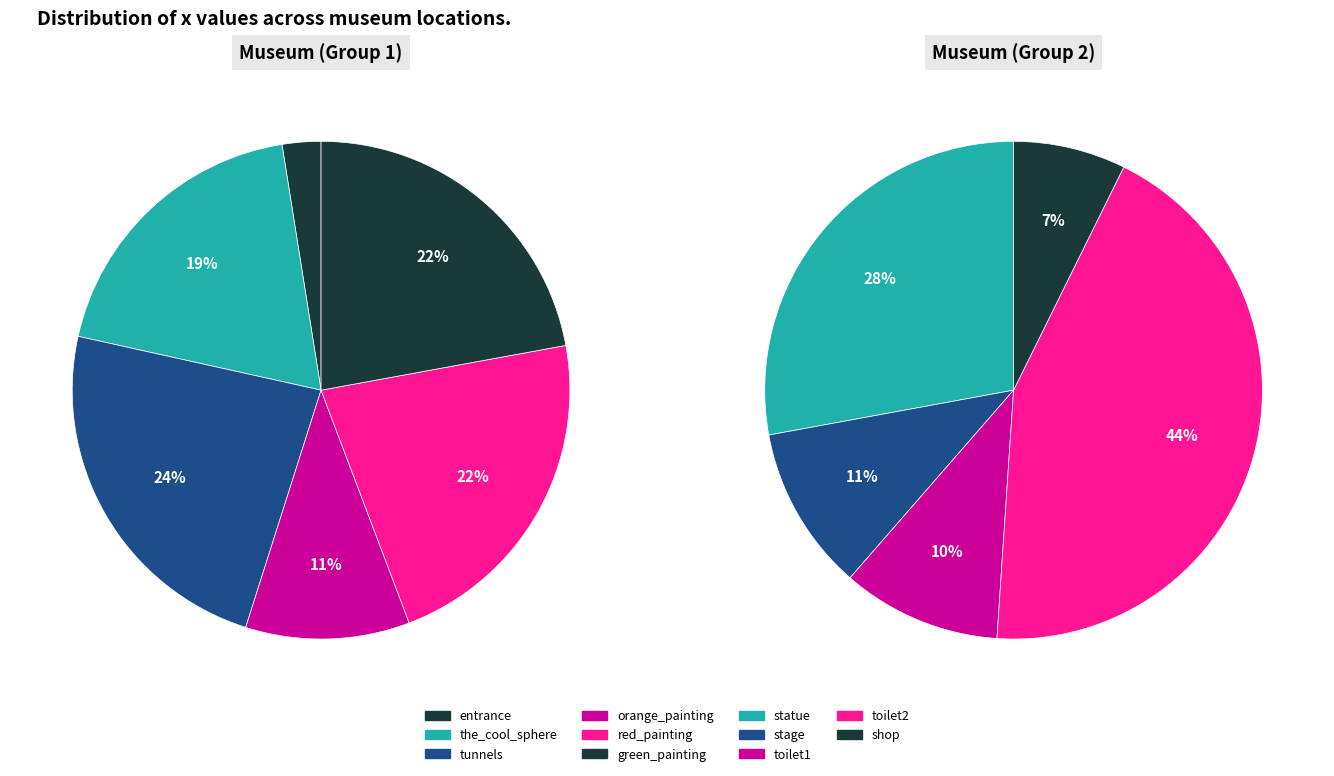

How much of the chart is everything except shop?

97.0%